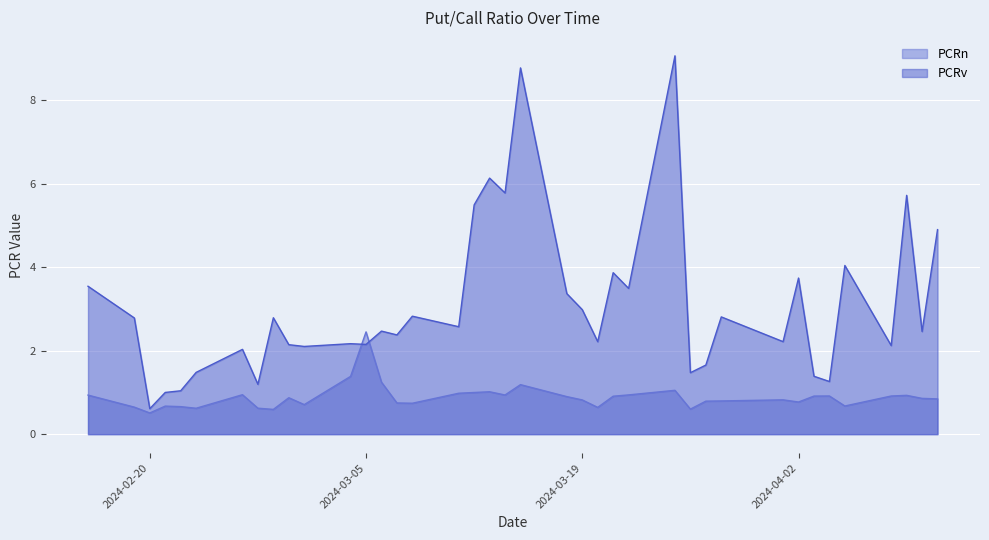

What is the highest value of the PCRv series?

9.1